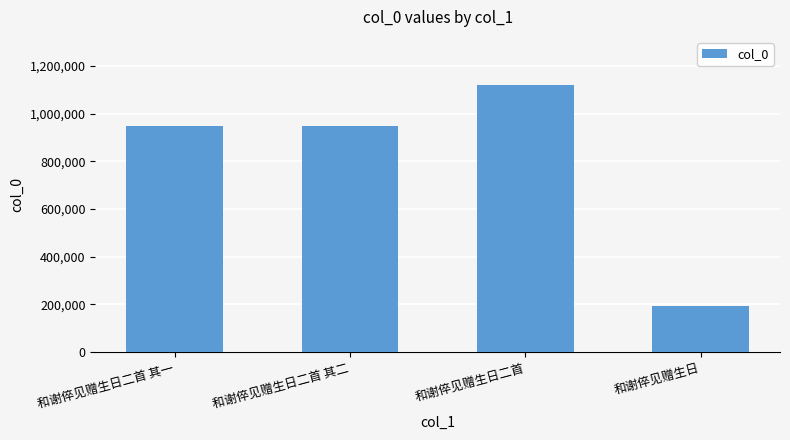

What is the label of the 1st bar from the left?

和谢倅见赠生日二首 其一